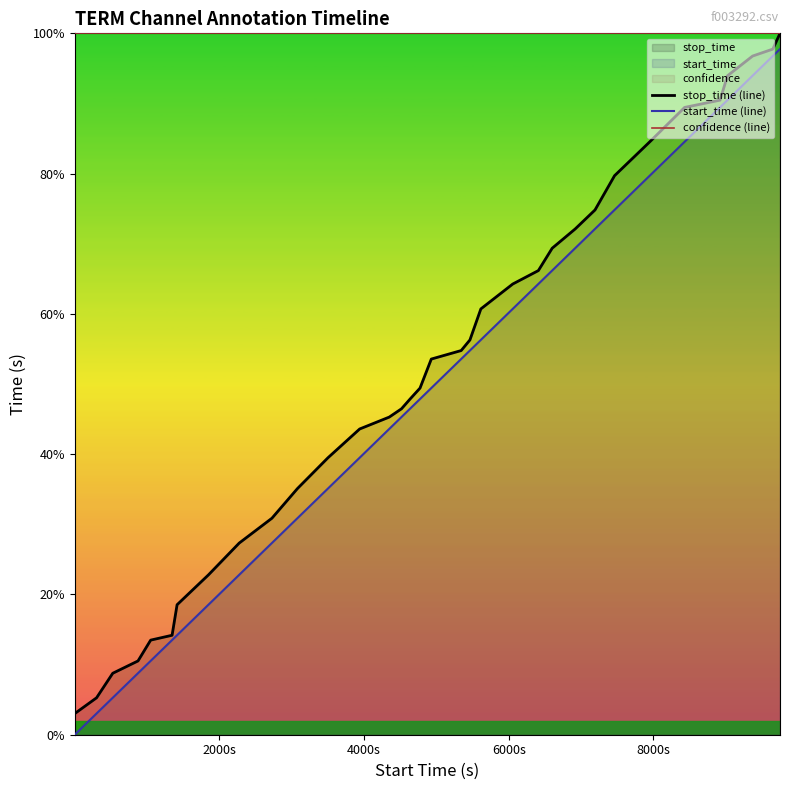

What is the lowest value of the stop_time (line) series?

3.0